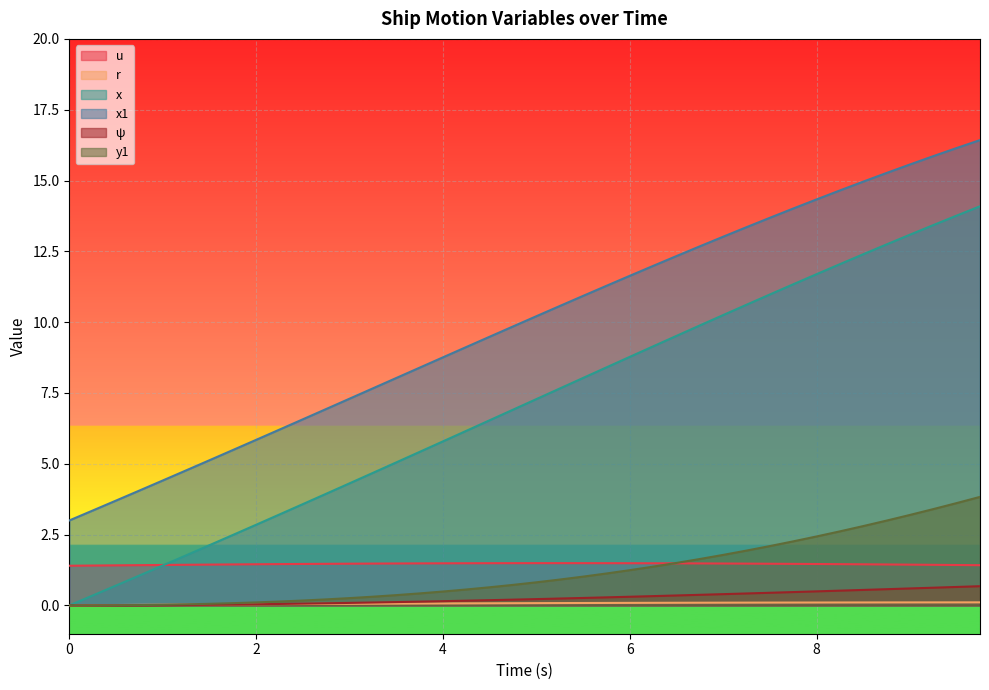

Is it true that u equals 1.4 at 0.5?

True